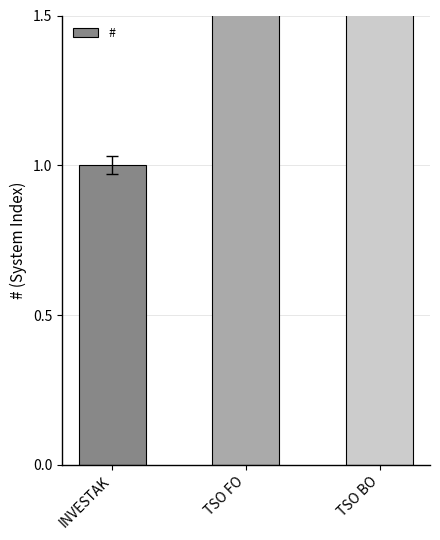

Is it true that the value at TSO FO is 2?

True